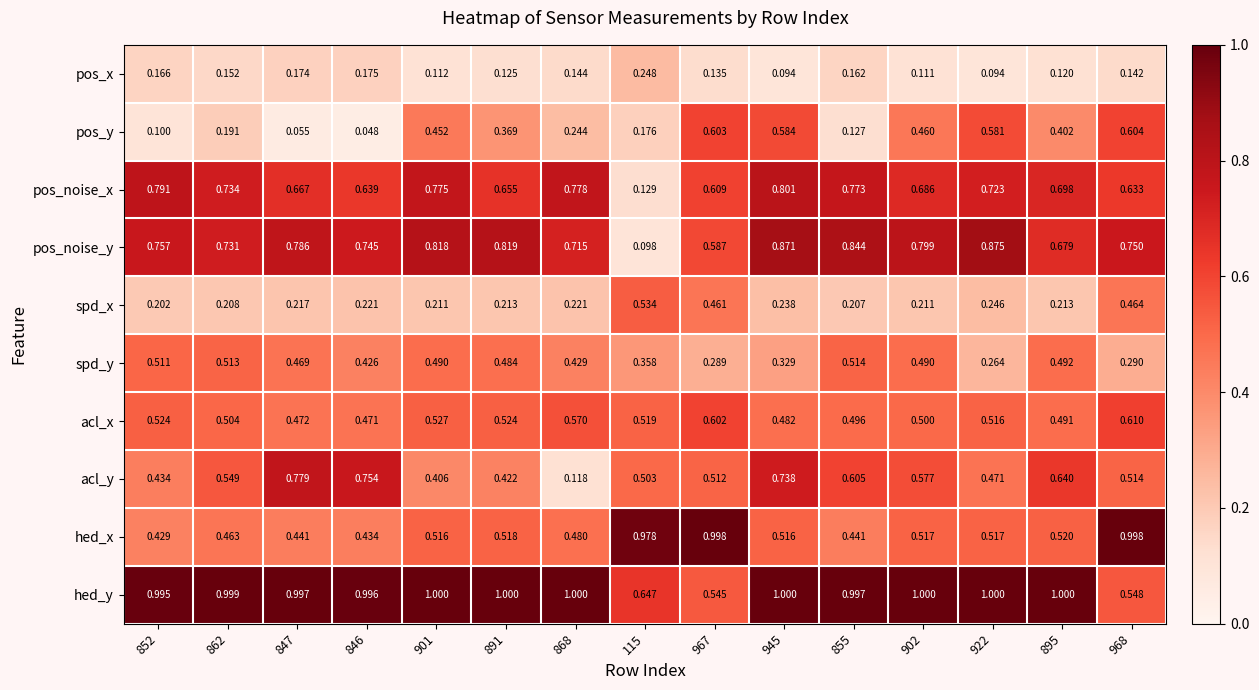

Which series has the largest range (max minus min)?

pos_noise_y